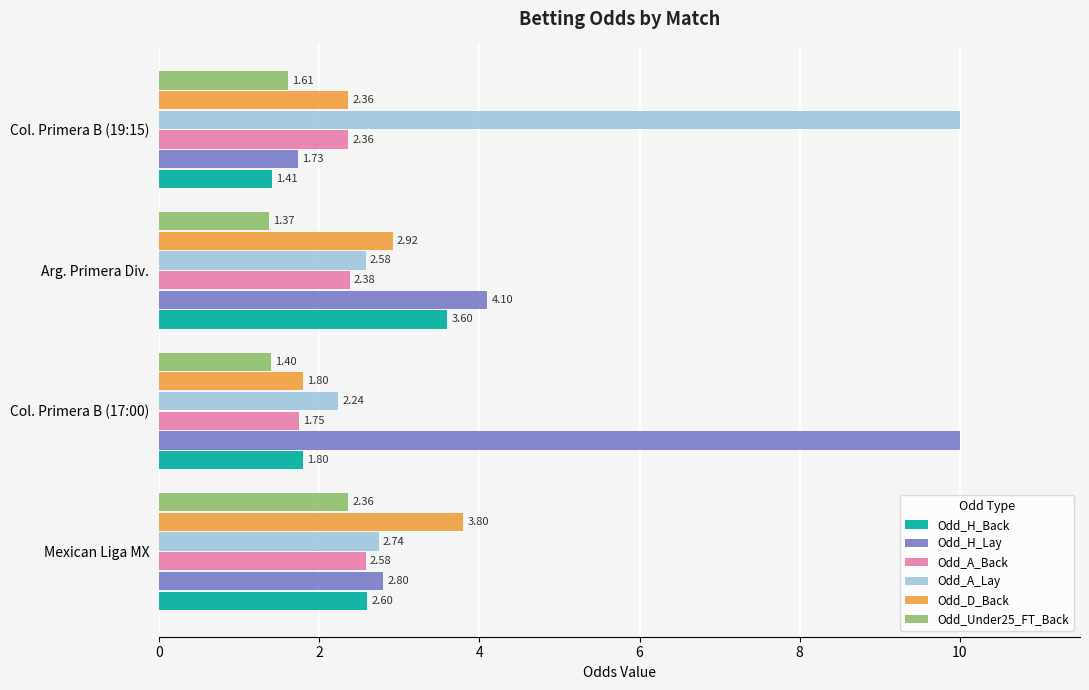

What is the total value across all series at Col. Primera B (19:15)?

19.5